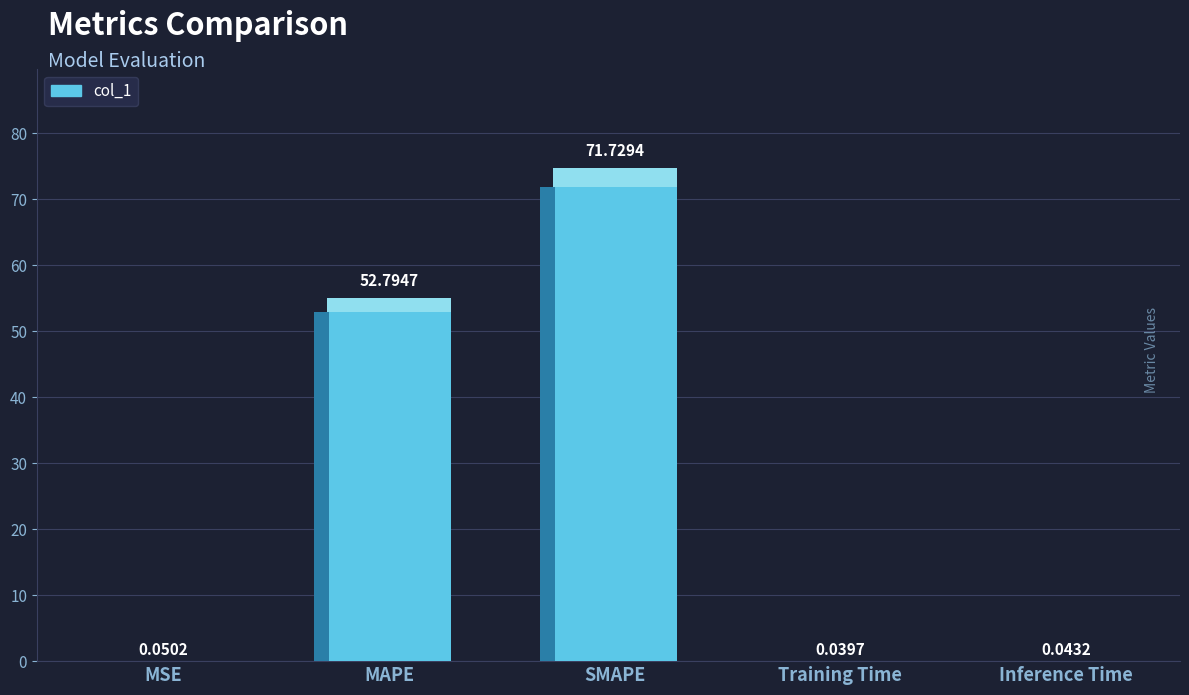

Reading left to right, what are all the values shown in this chart?

0.1	52.8	71.7	0.0	0.0